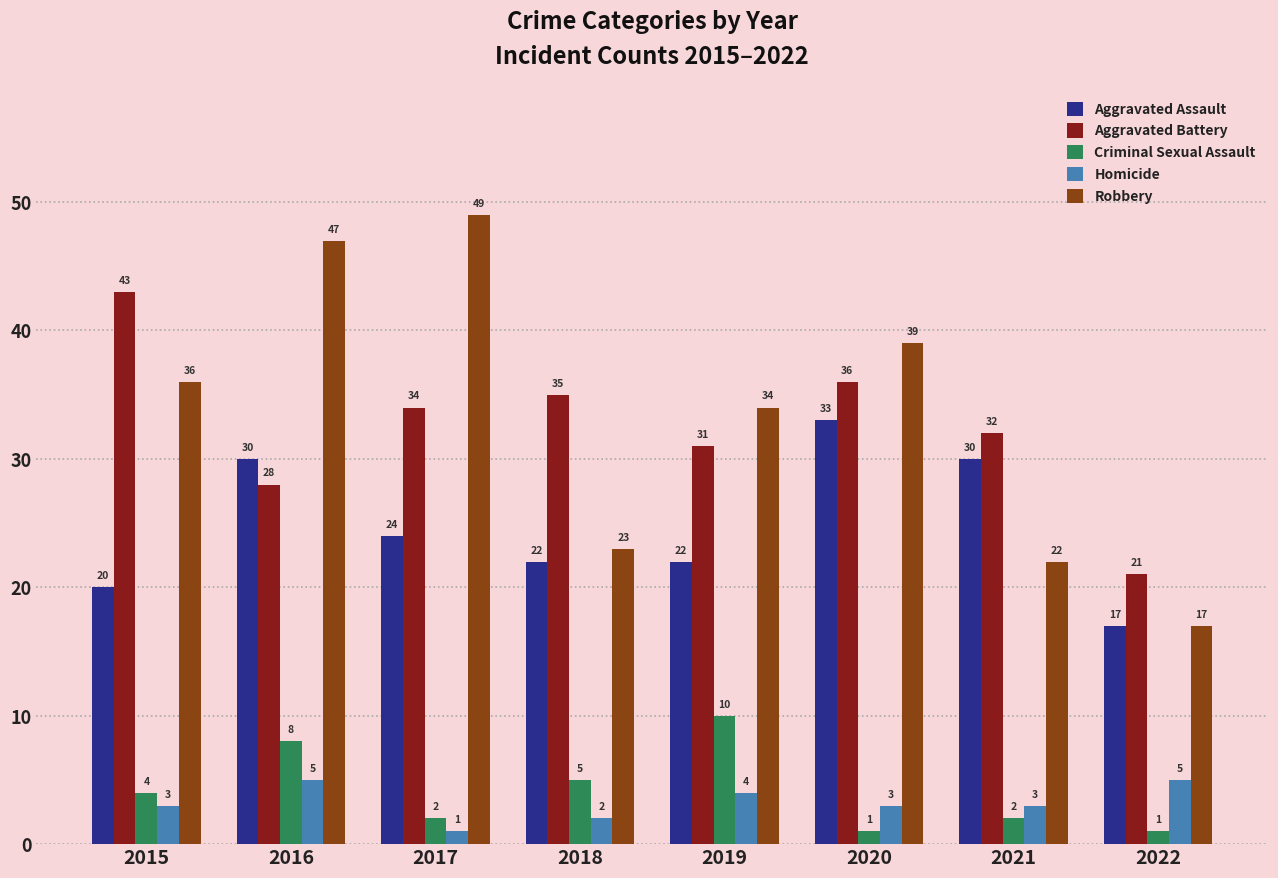

Rank the categories by Robbery value from lowest to highest.

2022, 2021, 2018, 2019, 2015, 2020, 2016, 2017